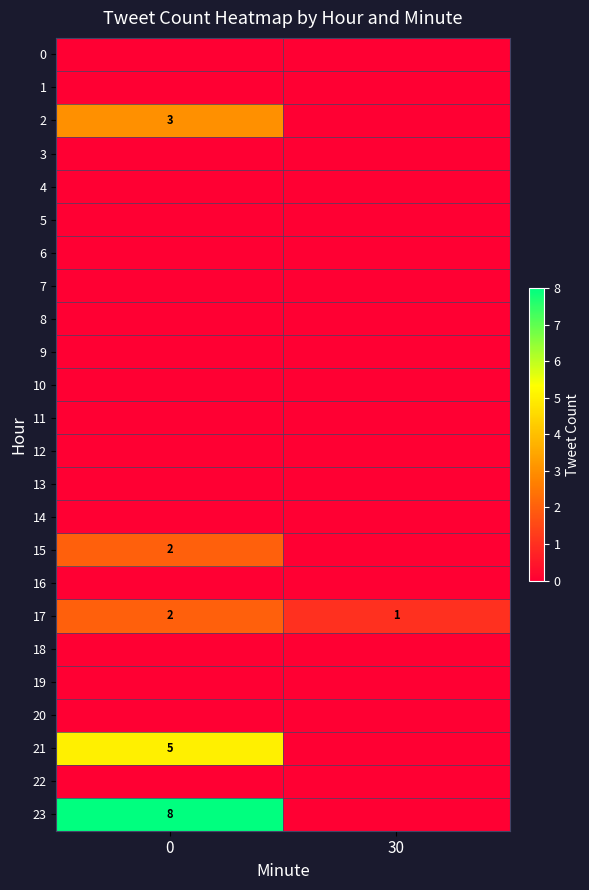

The 21 series shows 5 at 0. True or false?

True